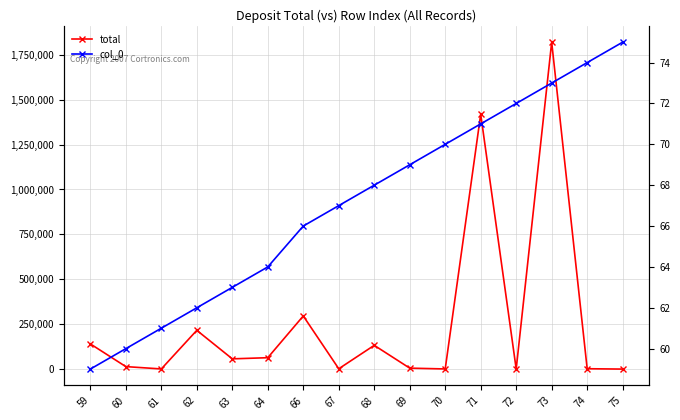

Reading left to right, transcribe all the data shown in this chart.

total: 59=140382.0	60=13990.0	61=1000.0	62=215951.0	63=57207.0	64=63596.0	66=295882.0	67=2004.0	68=132446.0	69=5460.0	70=1000.0	71=1418993.0	72=629.0	73=1820118.0	74=2222.0	75=225.0
col_0: 59=59.0	60=60.0	61=61.0	62=62.0	63=63.0	64=64.0	66=66.0	67=67.0	68=68.0	69=69.0	70=70.0	71=71.0	72=72.0	73=73.0	74=74.0	75=75.0